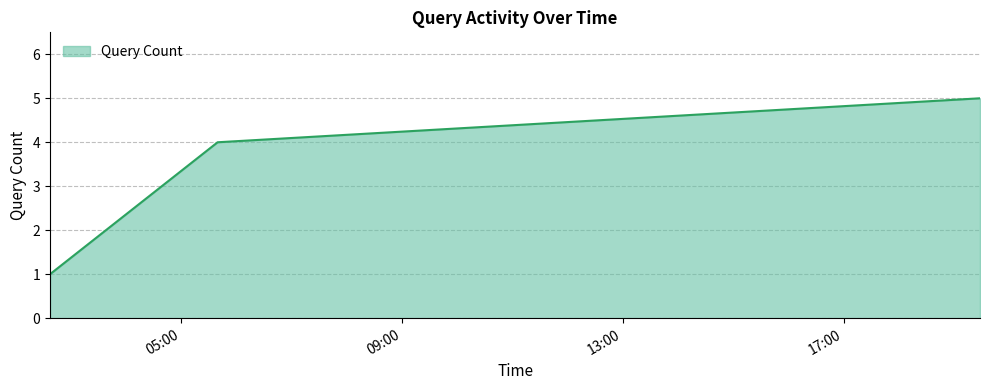

What is the difference between the maximum and minimum values?

4